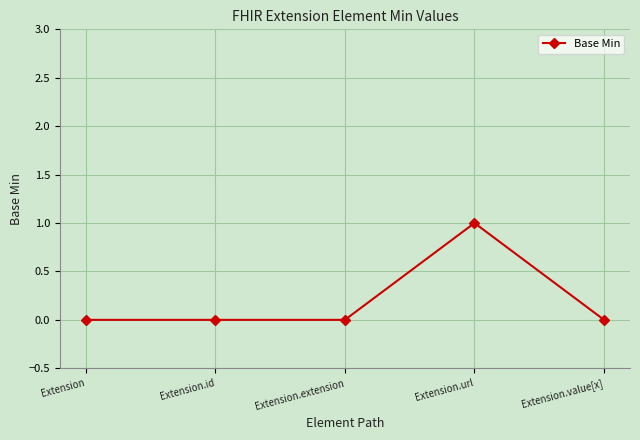

True or false: there are more than 2 points higher than both neighbors.

False